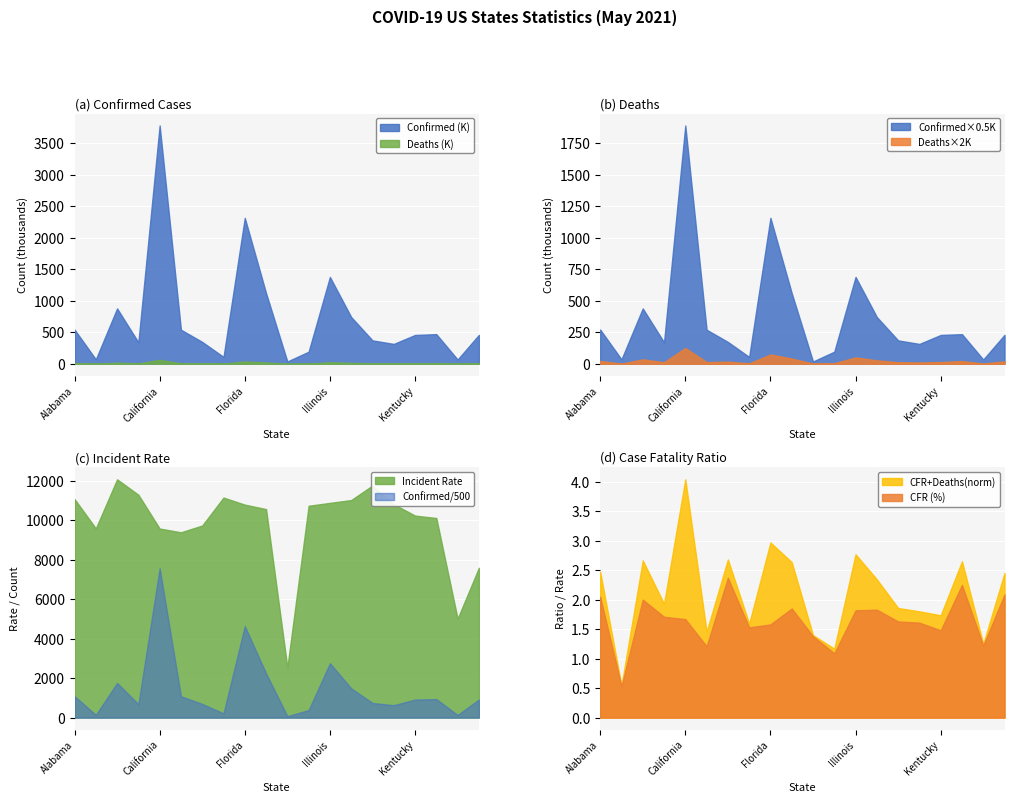

What is the sum of the Confirmed values at Hawaii and Iowa?

407175.0